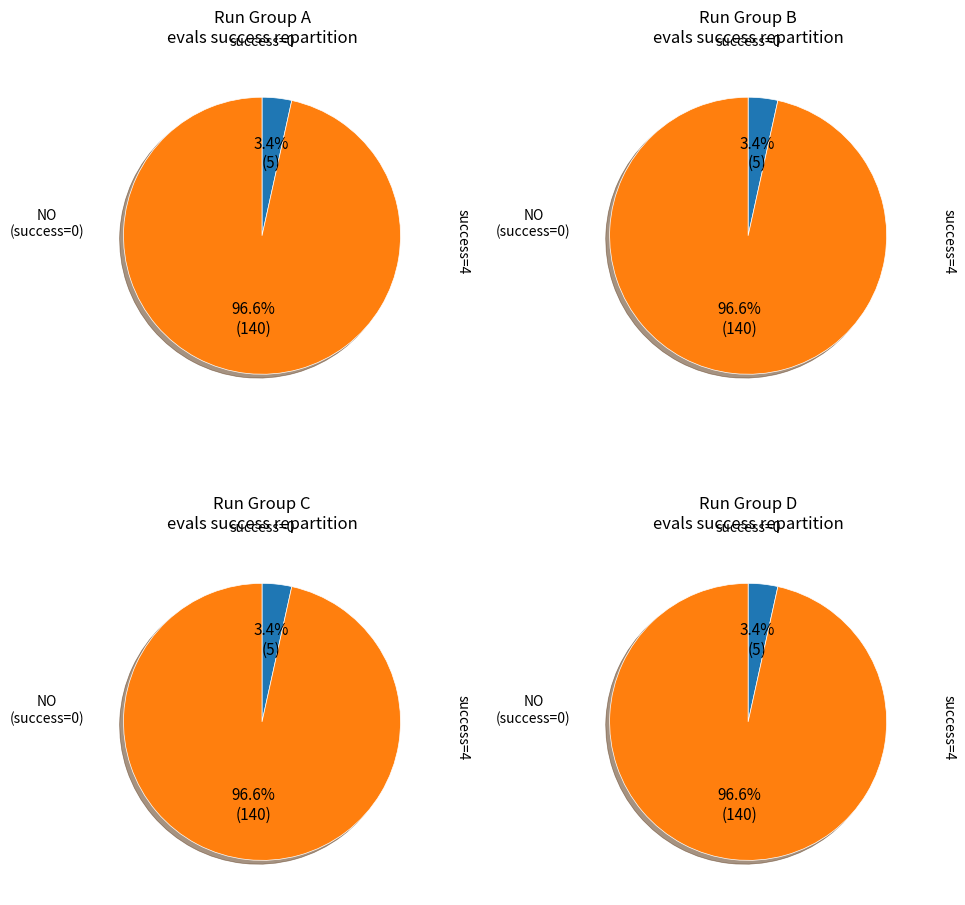

Which category has the biggest portion of the pie?

success_num_4